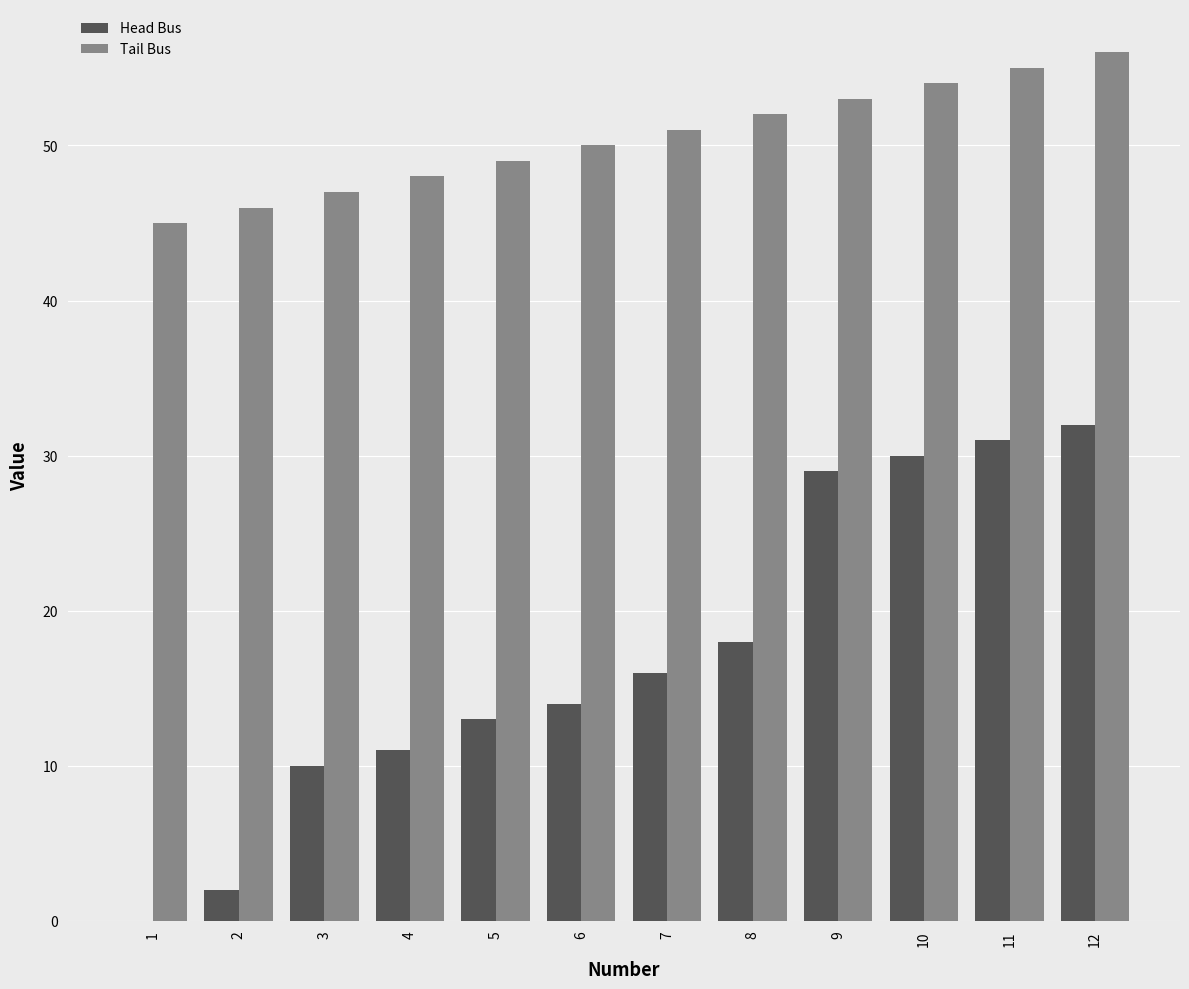

What is the sum of the Tail Bus values at 12 and 4?

104